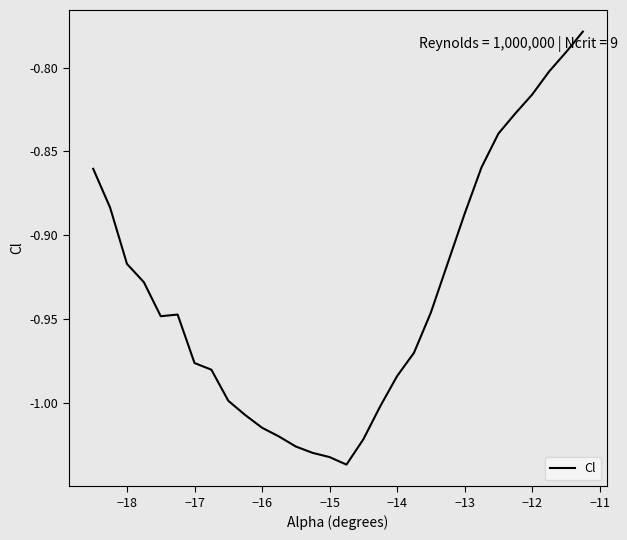

How many lines are shown in the chart?

1